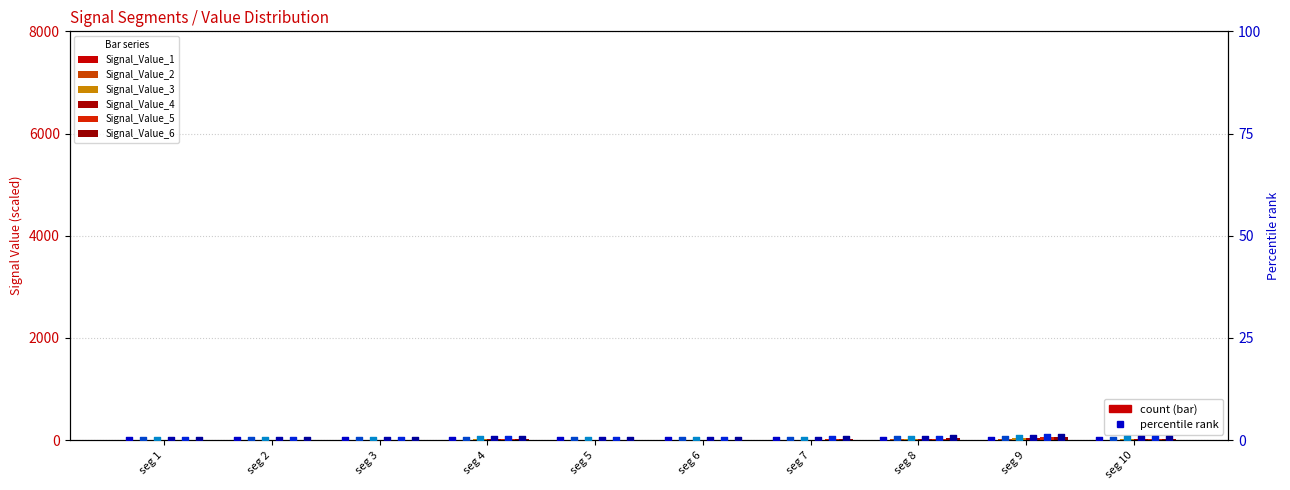

Which series has the largest total across all categories?

Signal_Value_6